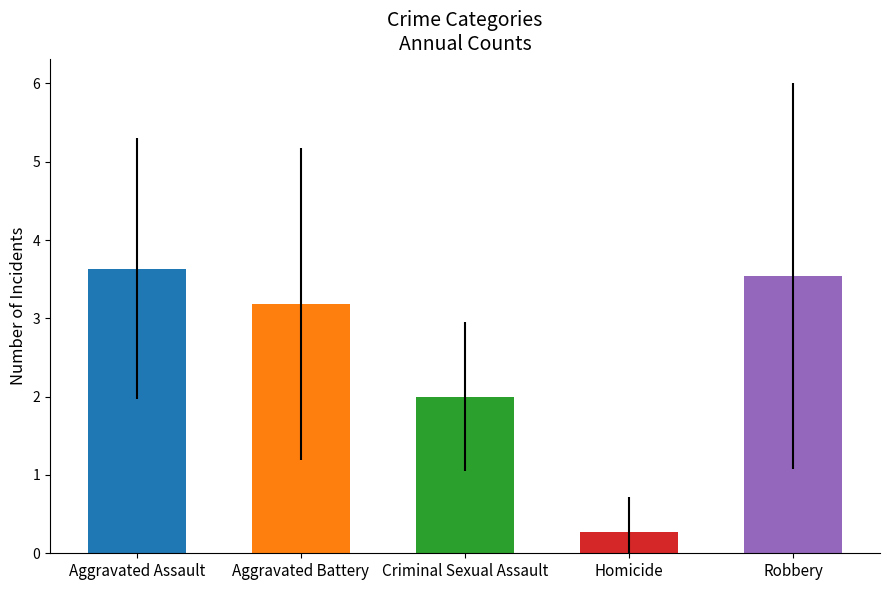

Reading left to right, what are all the values shown in this chart?

Aggravated Assault: 2015=3	2016=1	2017=3	2018=4	2019=6	2020=3	2021=3	2022=7	2023=2	2024=5	2025=3
Aggravated Battery: 2015=5	2016=3	2017=1	2018=1	2019=2	2020=1	2021=4	2022=2	2023=6	2024=7	2025=3
Criminal Sexual Assault: 2015=2	2016=1	2017=3	2018=1	2019=3	2020=1	2021=1	2022=3	2023=3	2024=3	2025=1
Homicide: 2015=0	2016=1	2017=1	2018=0	2019=0	2020=0	2021=0	2022=0	2023=0	2024=0	2025=1
Robbery: 2015=0	2016=7	2017=3	2018=2	2019=0	2020=6	2021=6	2022=3	2023=7	2024=3	2025=2